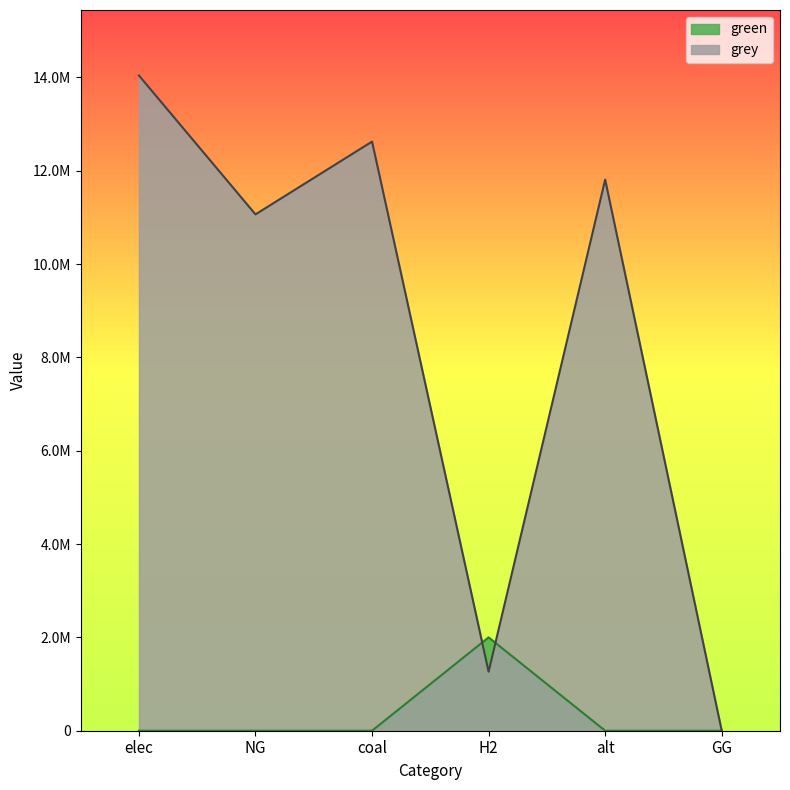

In grey, how many points are lower than both neighbors (excluding endpoints)?

2